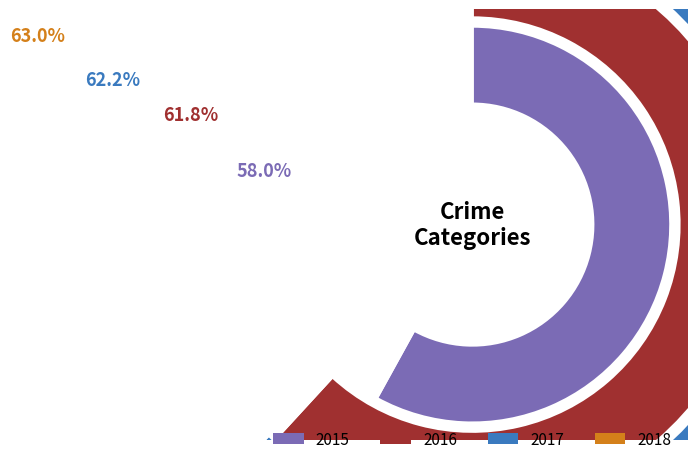

The Robbery slice represents 46% of the pie. True or false?

False